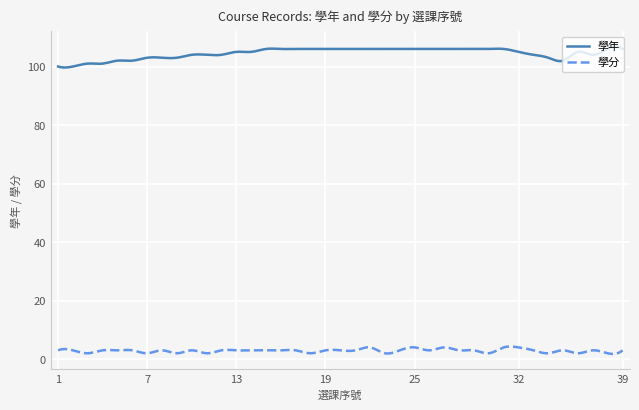

Is this an area chart (filled region under the line)?

No